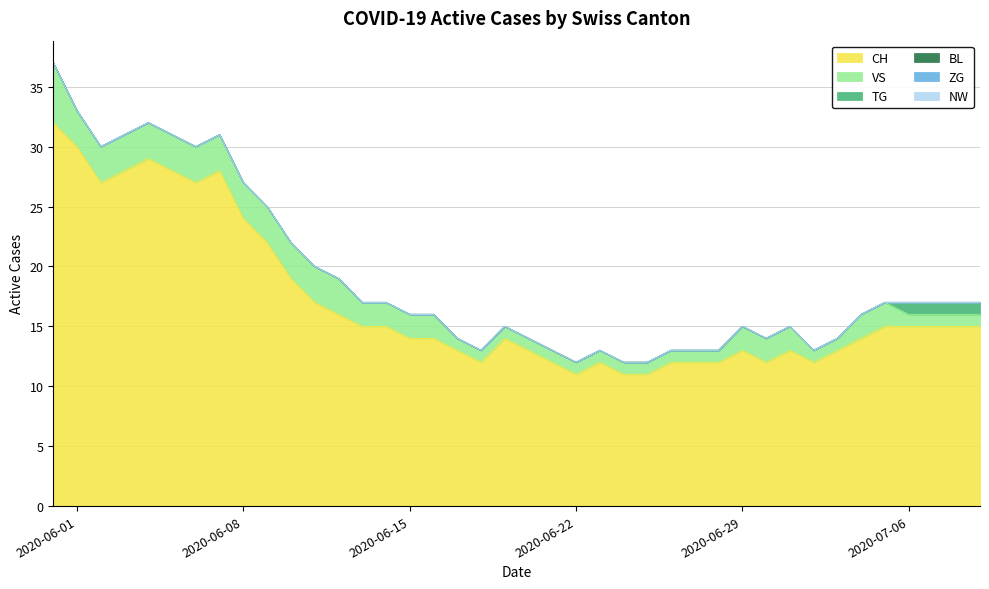

True or false: NW and CH intersect in this chart.

False